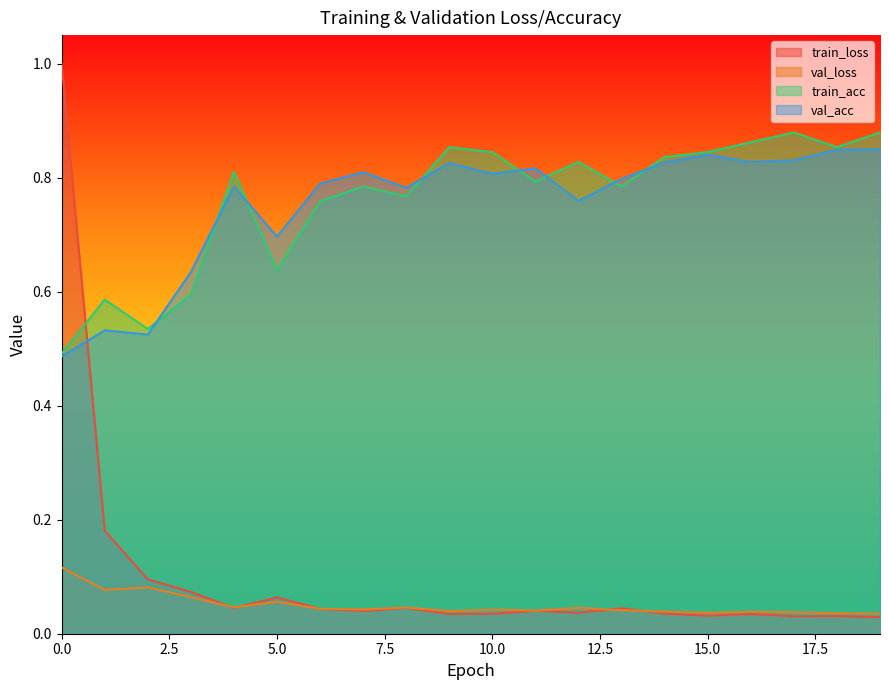

What is the maximum value shown in the chart?

1.0